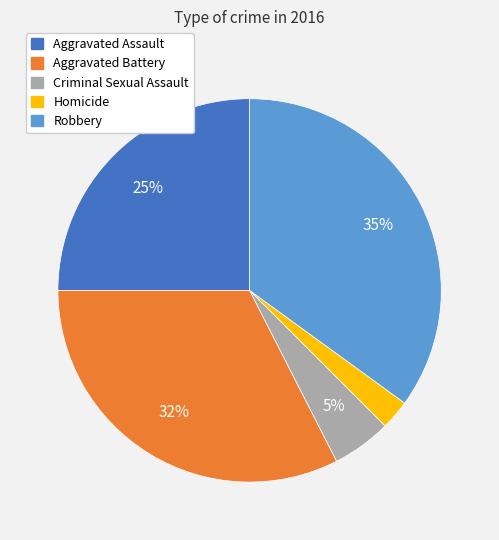

What percentage is the Aggravated Assault slice, to the nearest percent?

25%